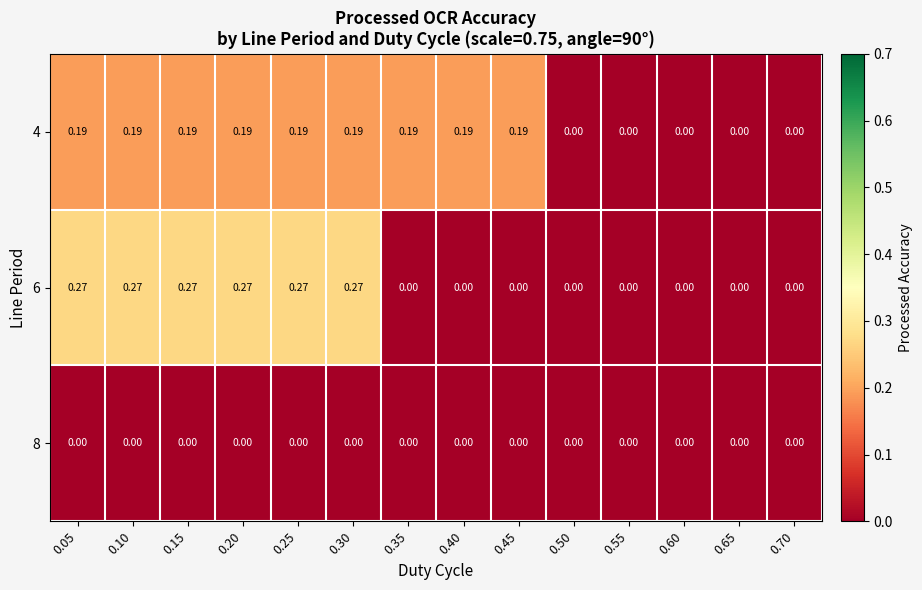

Rank the series at 0.15 from lowest to highest value.

8, 4, 6